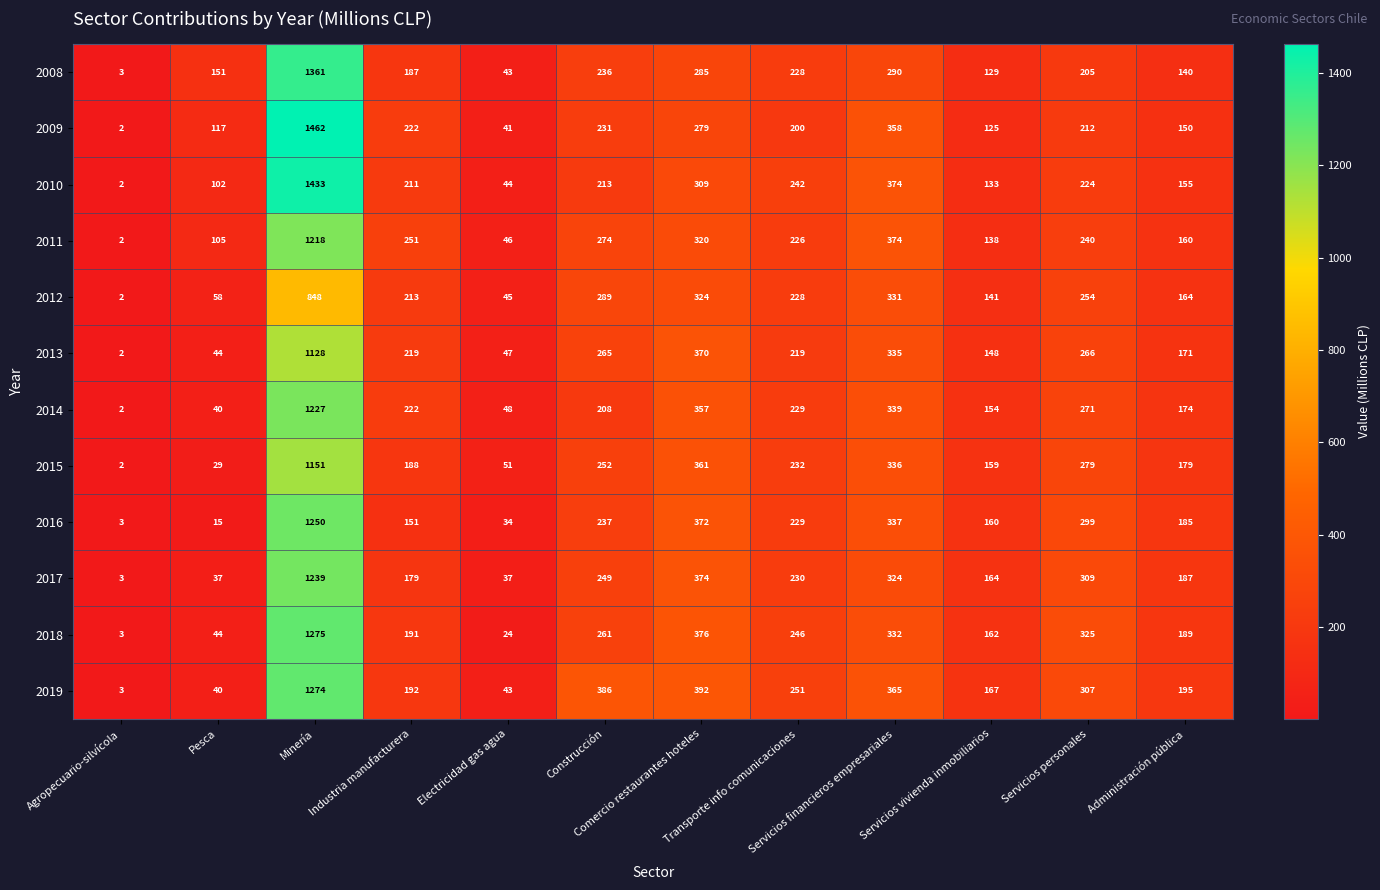

List the series in order of their peak value, highest first.

2009, 2010, 2008, 2018, 2019, 2016, 2017, 2014, 2011, 2015, 2013, 2012